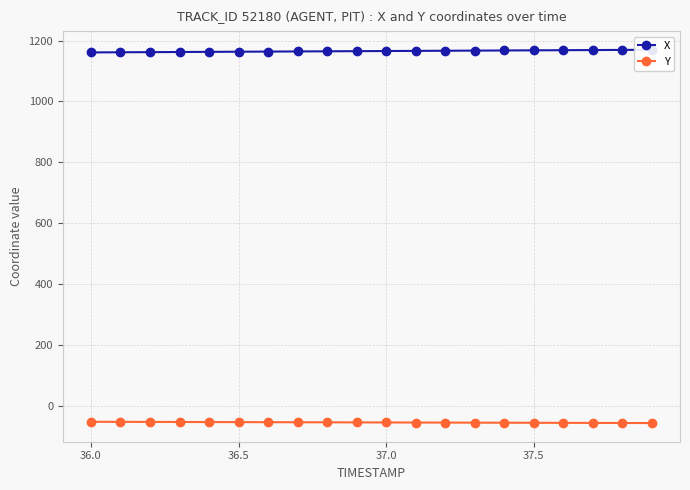

True or false: Y has more than 2 interior local peaks.

False